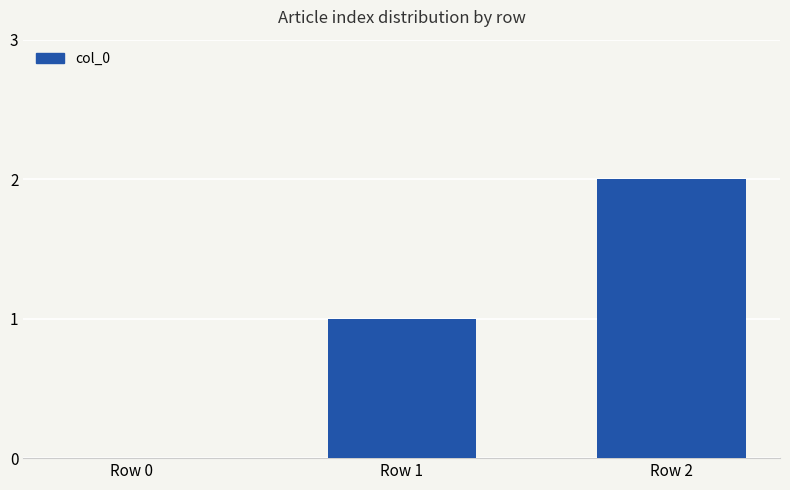

What is the ratio of the value at Row 2 to the value at Row 1?

2.0